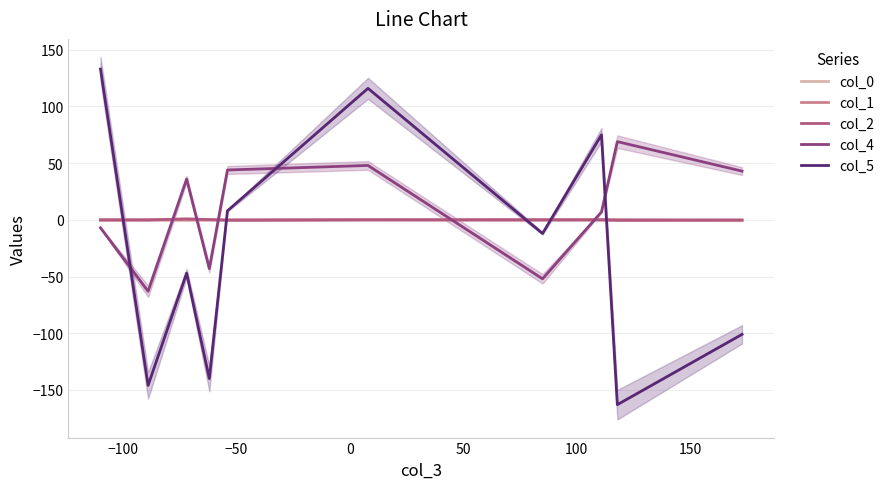

True or false: col_5 has a value of -222.1 at 8.

False